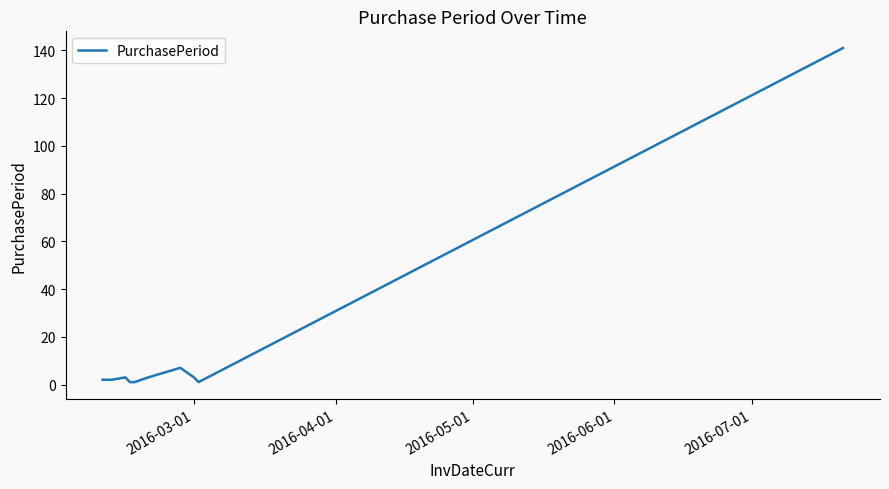

Does the chart have visible grid lines?

No